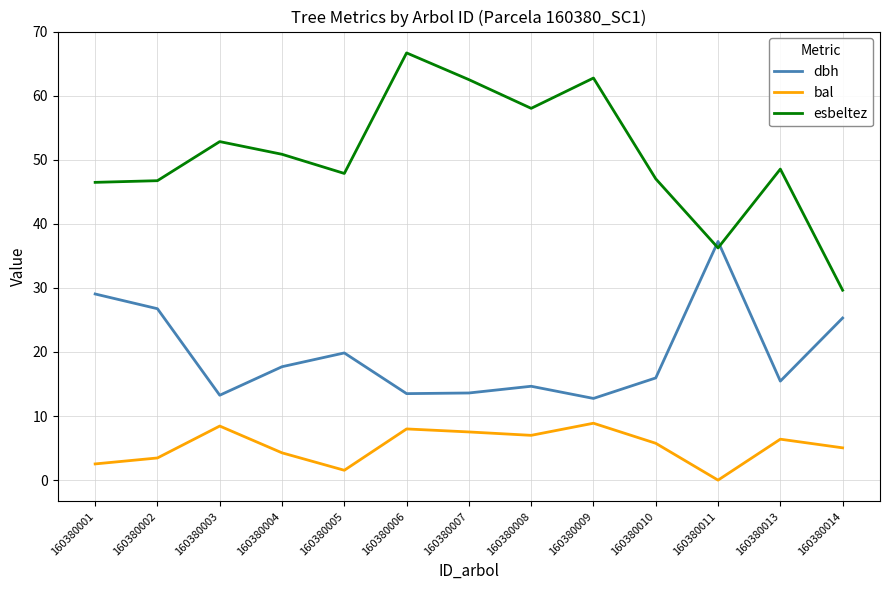

How many intersections are there between dbh and esbeltez?

2